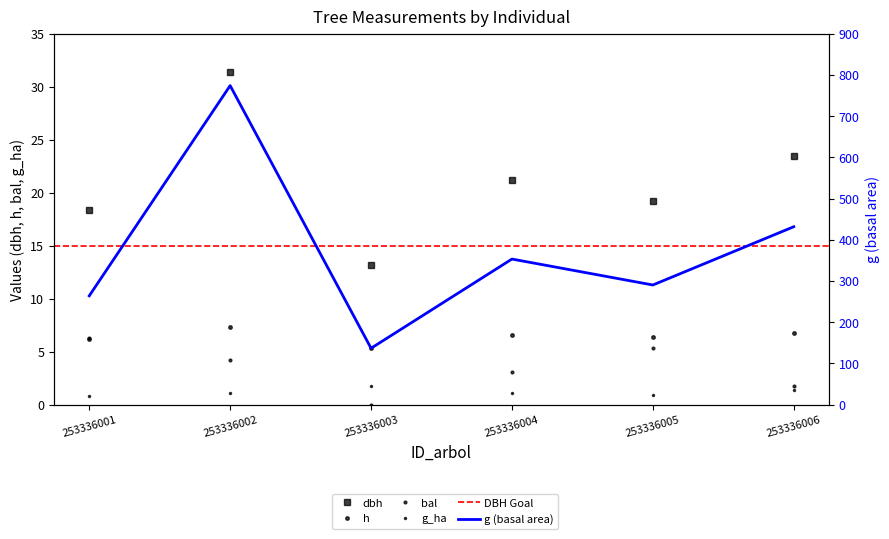

Which series has the largest total across all categories?

g